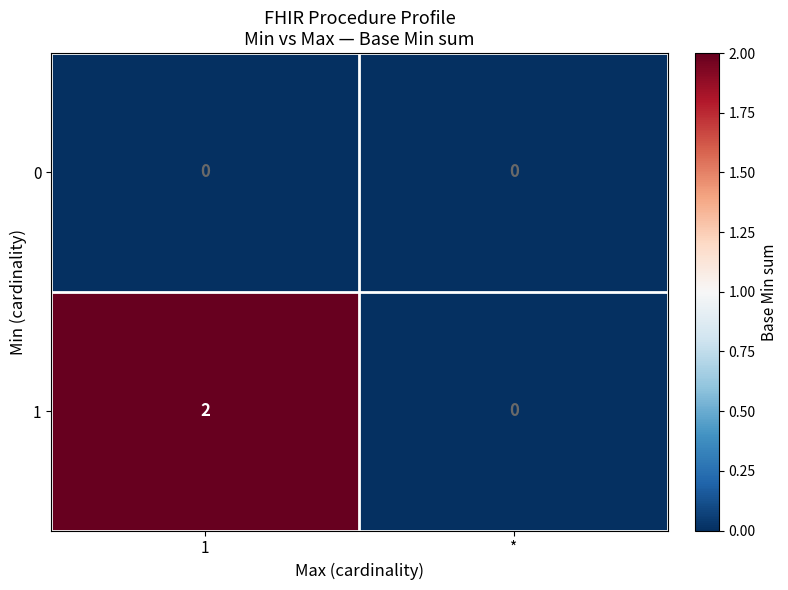

Between 1 and *, which series saw the biggest shift?

1